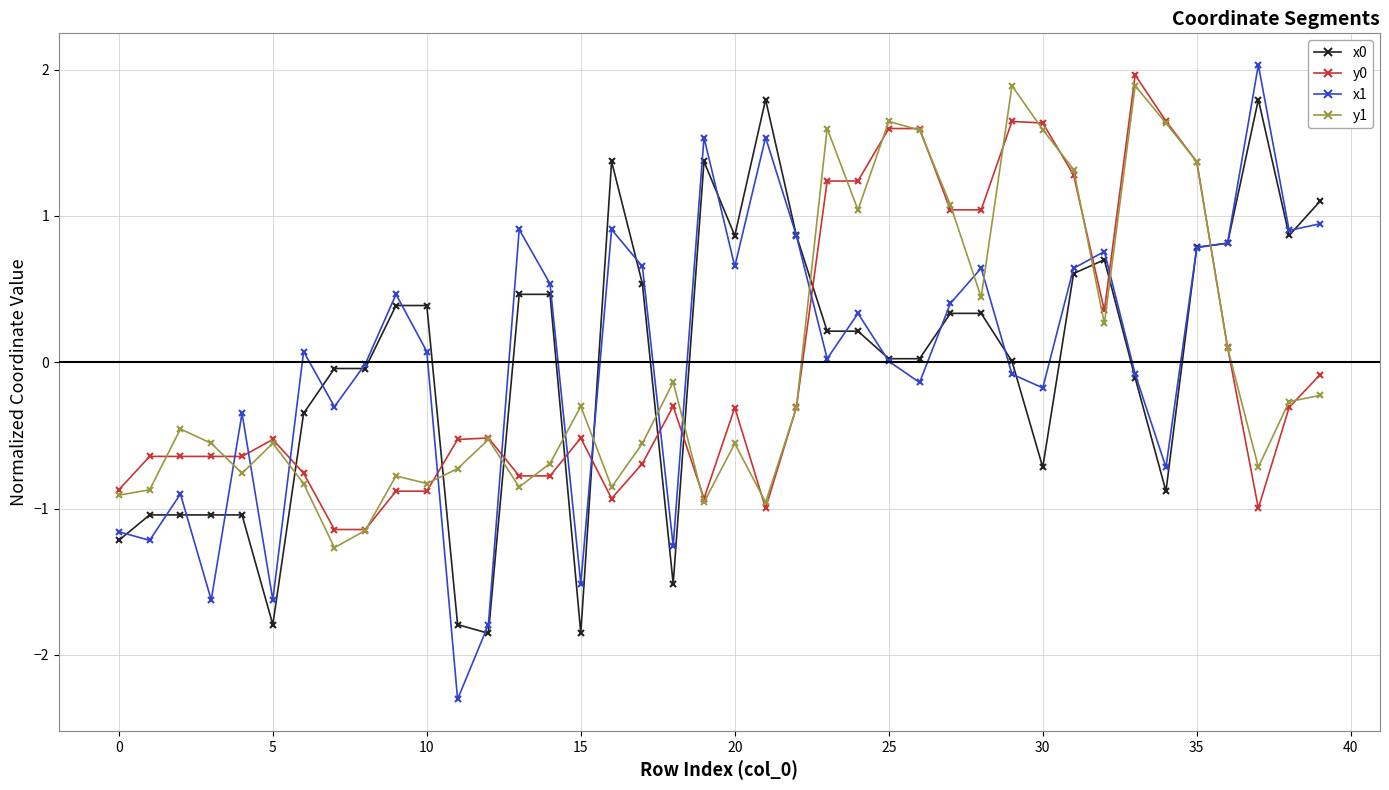

After their last crossing, which series has the higher values: y0 or x1?

x1